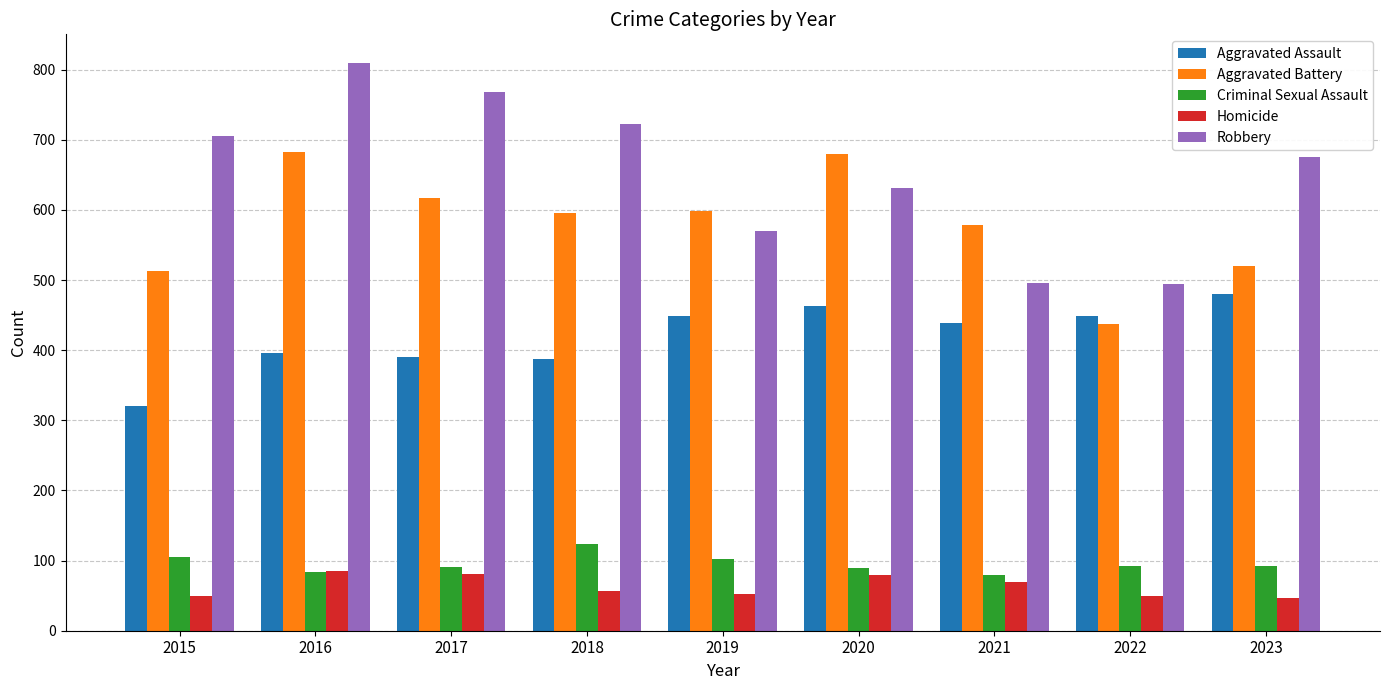

True or false: Aggravated Battery has a value of 617 at 2017.

True